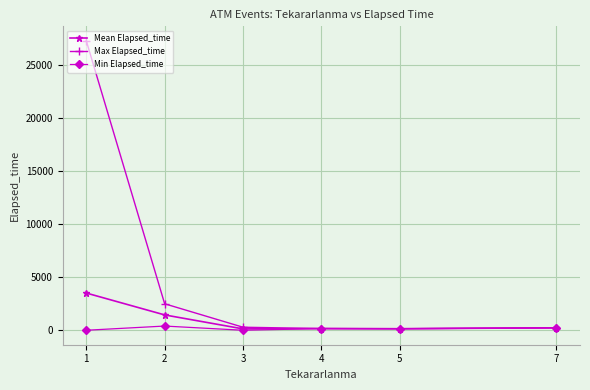

Which series has the largest total across all categories?

Max Elapsed_time